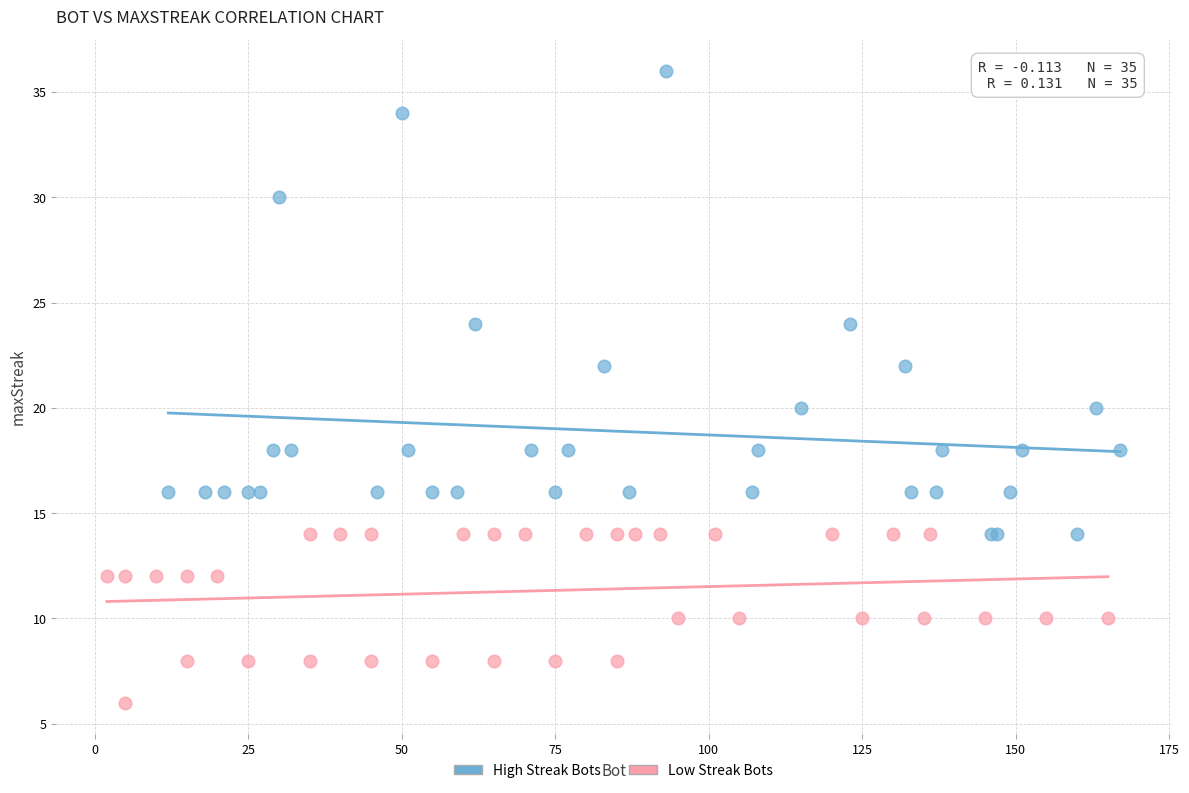

Which series has the widest spread of Y values?

High Streak Bots